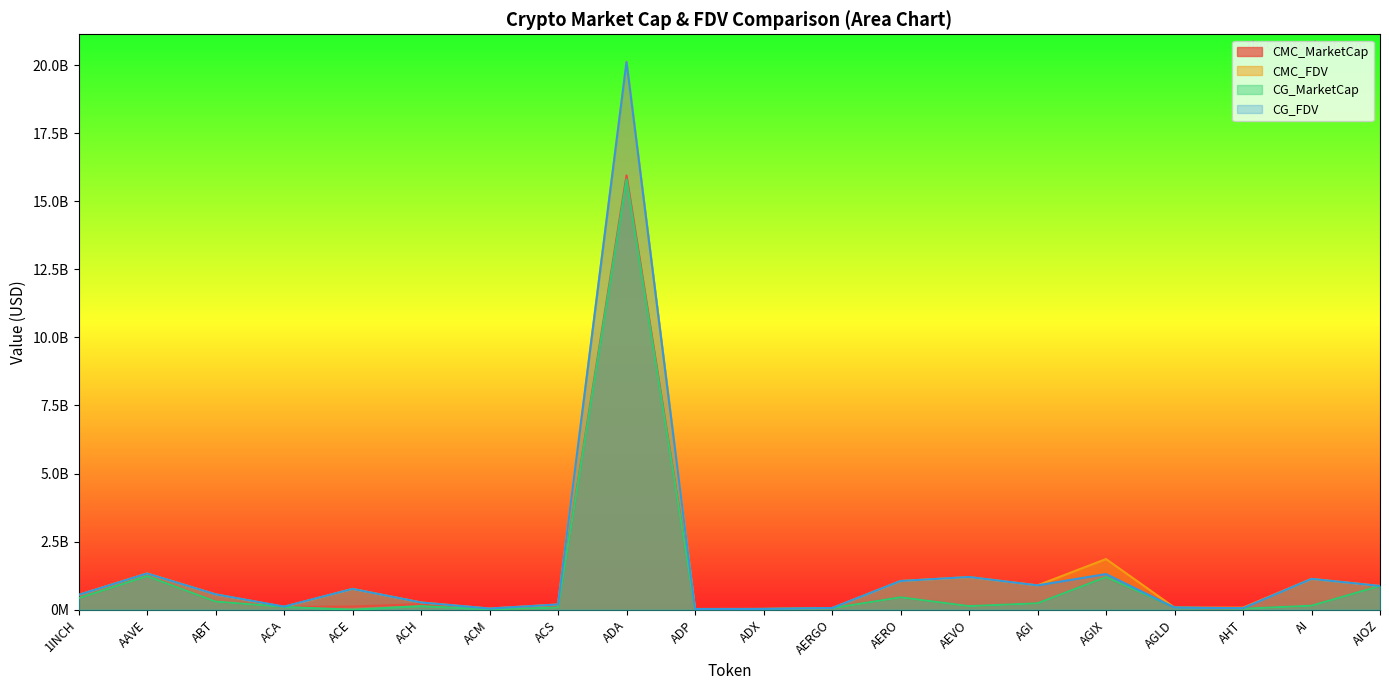

How many intersections are there between CG_MarketCap and CMC_FDV?

2